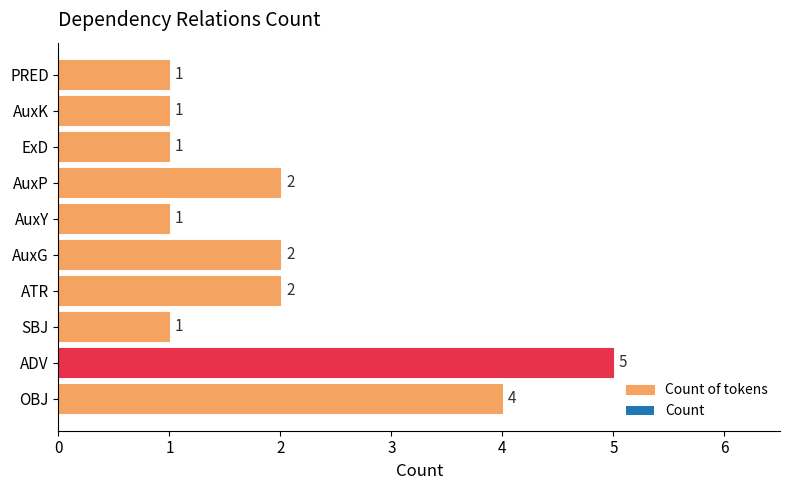

What is the change in value from AuxY to AuxP?

+1